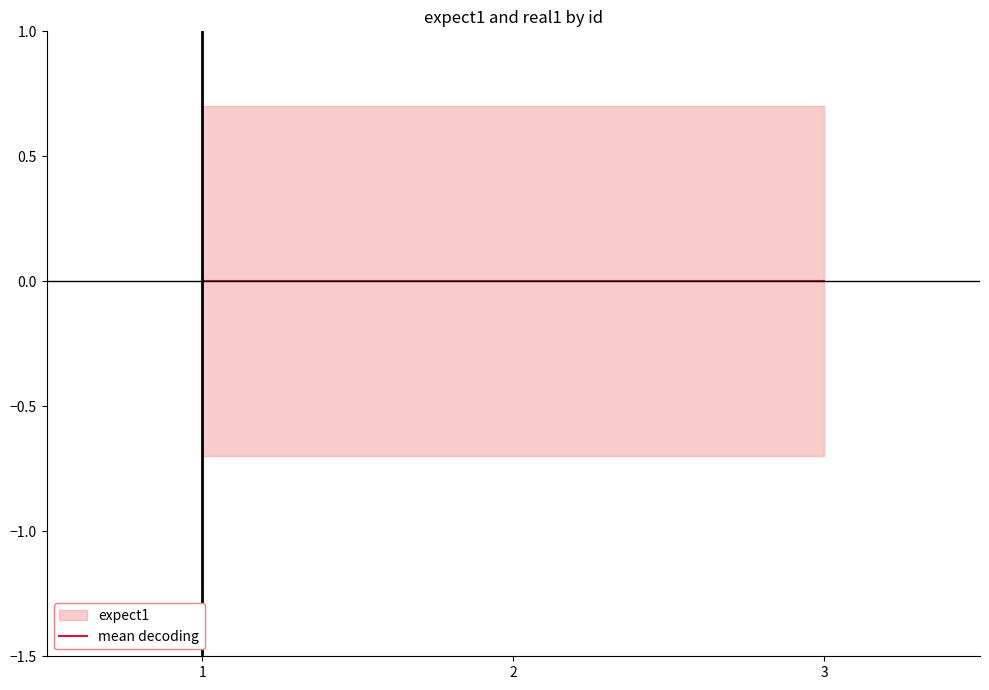

Is this an area chart (filled region under the line)?

No